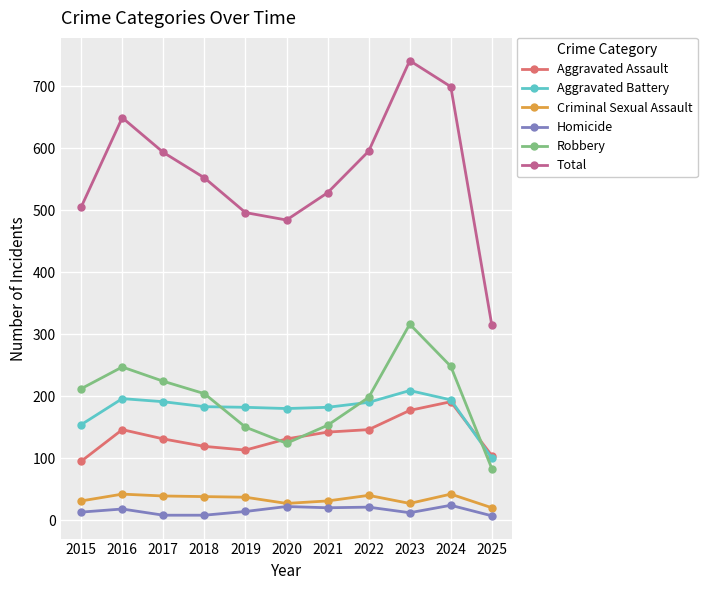

Count the number of data series in this chart.

6